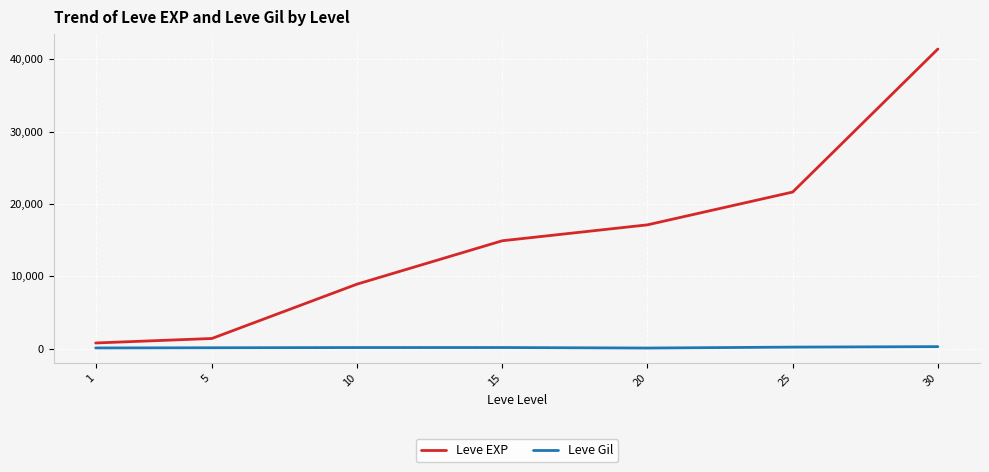

Rank the series by their maximum value, from highest to lowest.

Leve EXP, Leve Gil